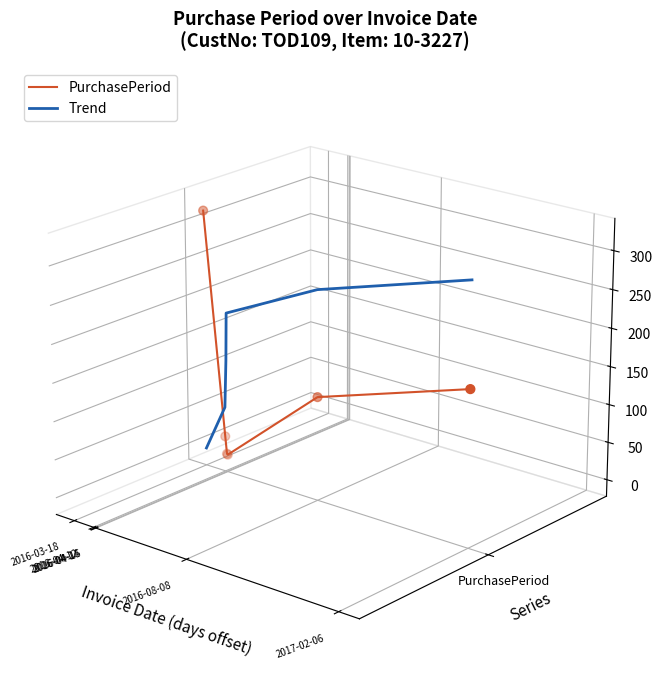

Is the value of PurchasePeriod at 2016-04-12 greater than the value of Trend at 2017-02-06?

No